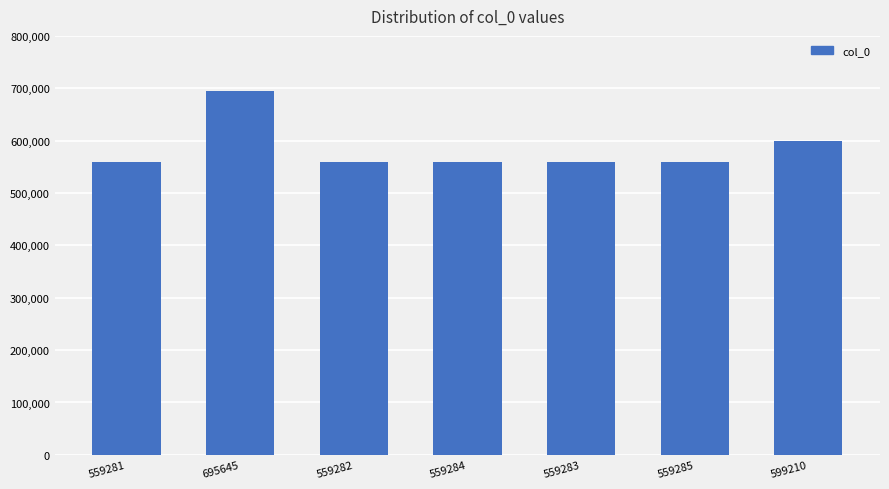

What is the sum of all values?

4091270